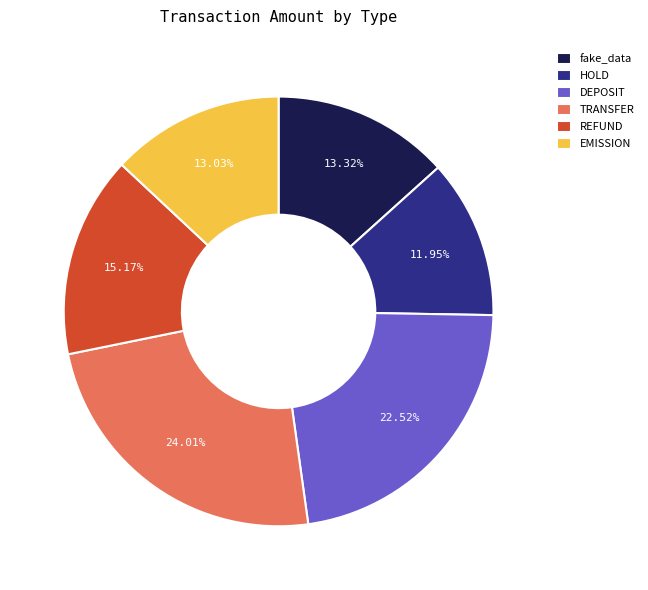

What is the ratio of the value at fake_data to the value at REFUND?

0.9